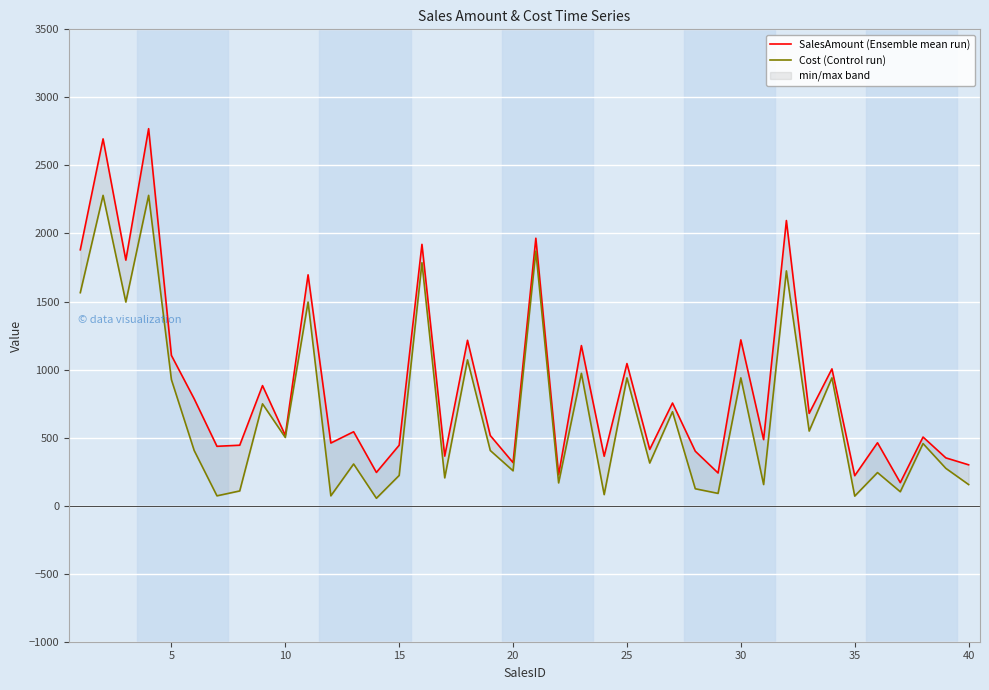

At 35, list the series in order from smallest to largest.

Cost (Control run), SalesAmount (Ensemble mean run)